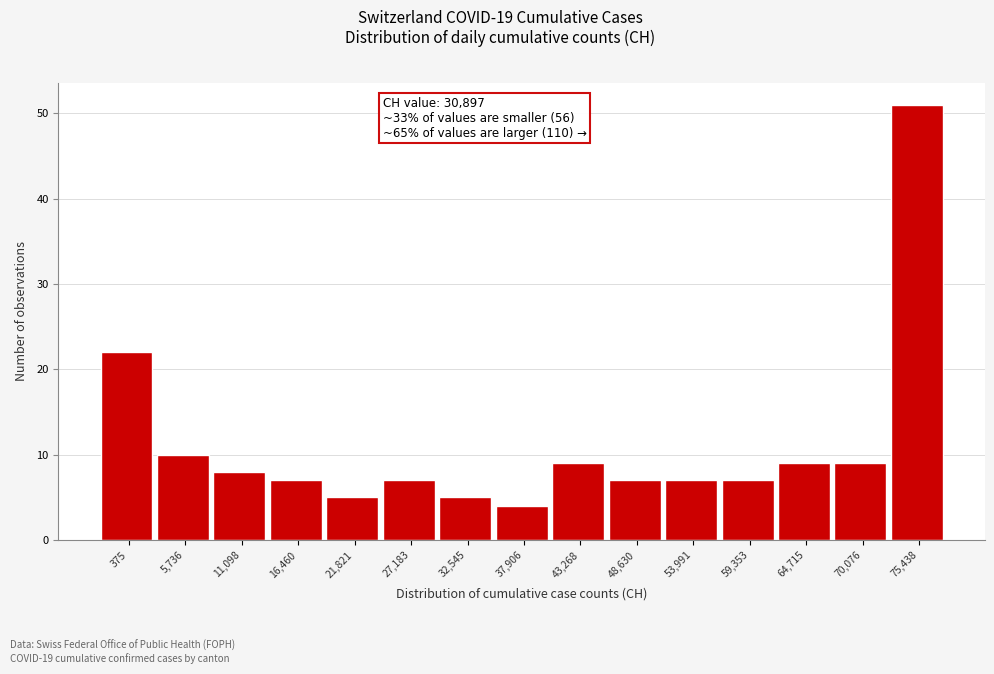

Reading left to right, extract all data points from this chart.

22	10	8	7	5	7	5	4	9	7	7	7	9	9	51